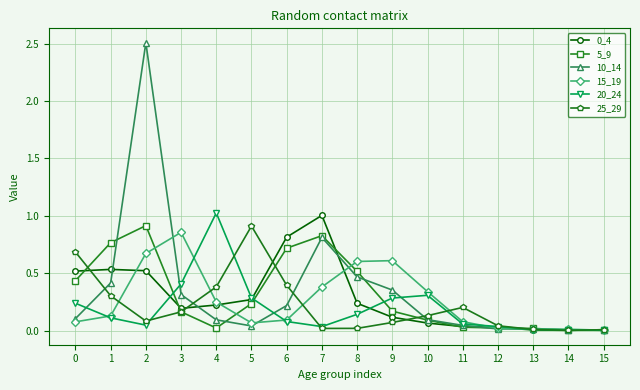

True or false: 20_24 has a value of 0.3 at 10.

True